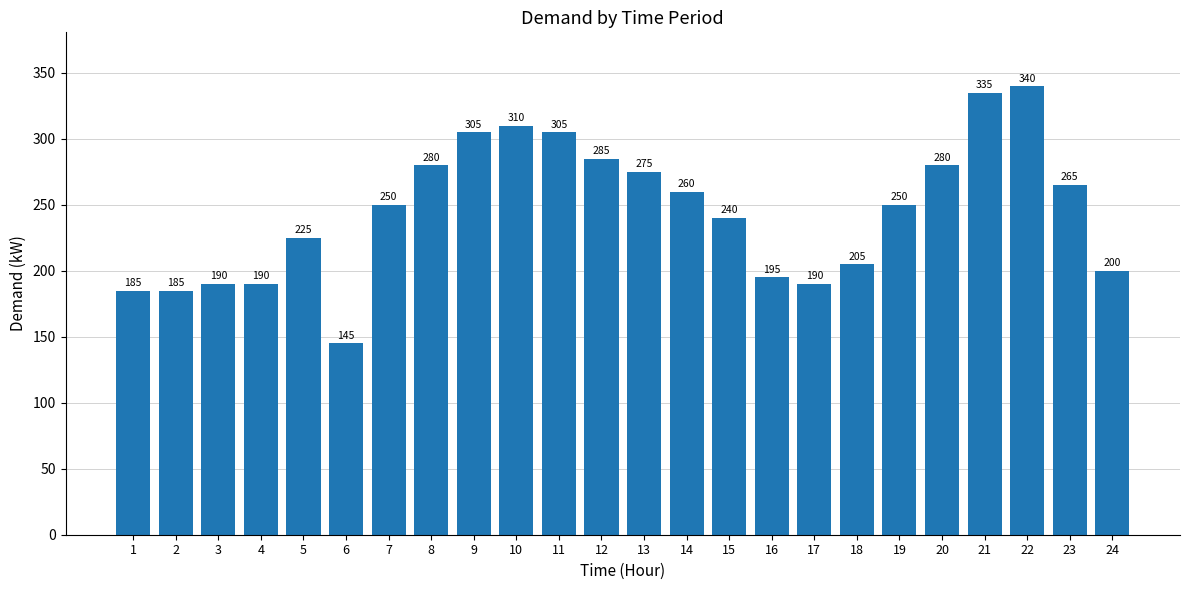

The chart shows a value of 280 at 20. True or false?

True